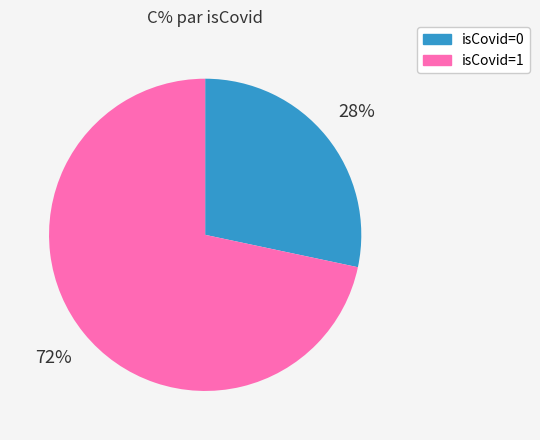

To the nearest percent, what is the average slice percentage?

50%